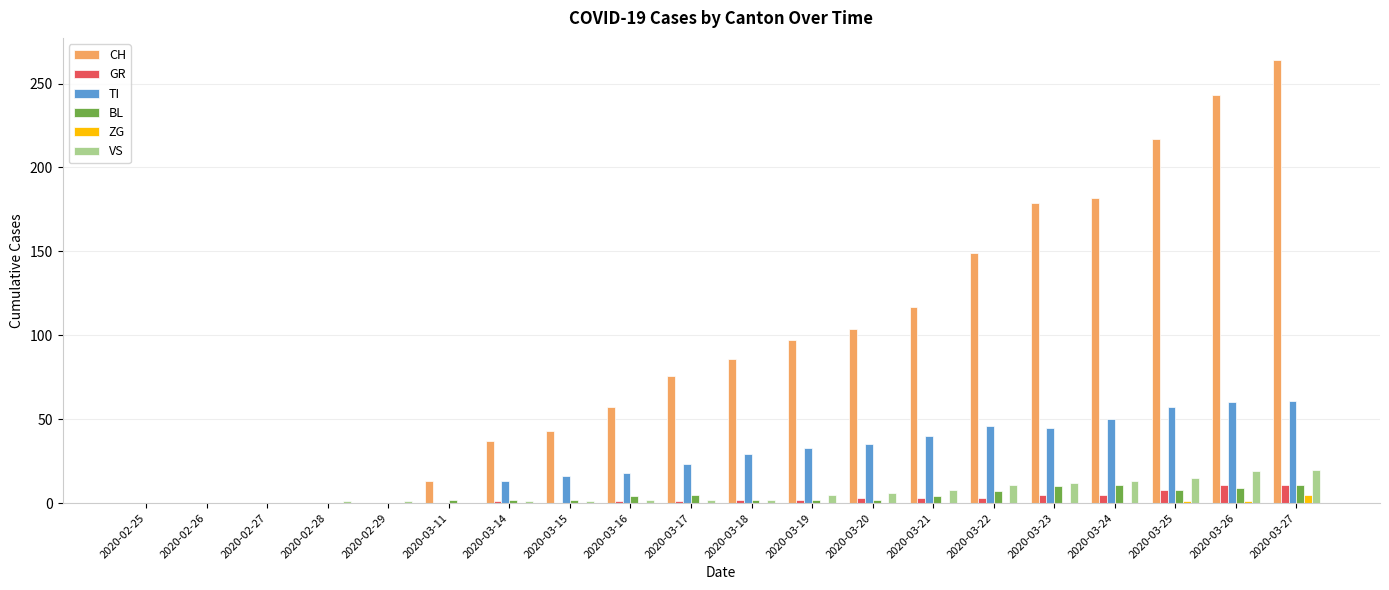

What is the greatest value displayed?

264